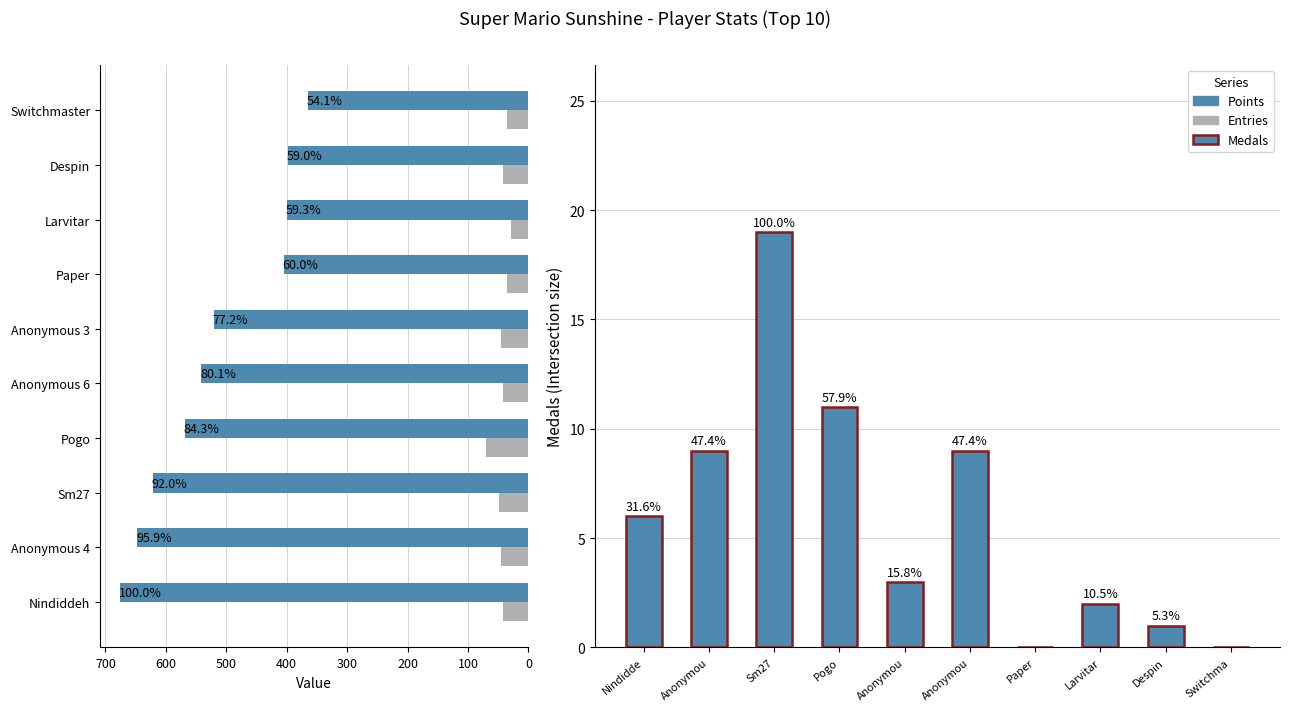

What is the lowest value of the Points series?

365